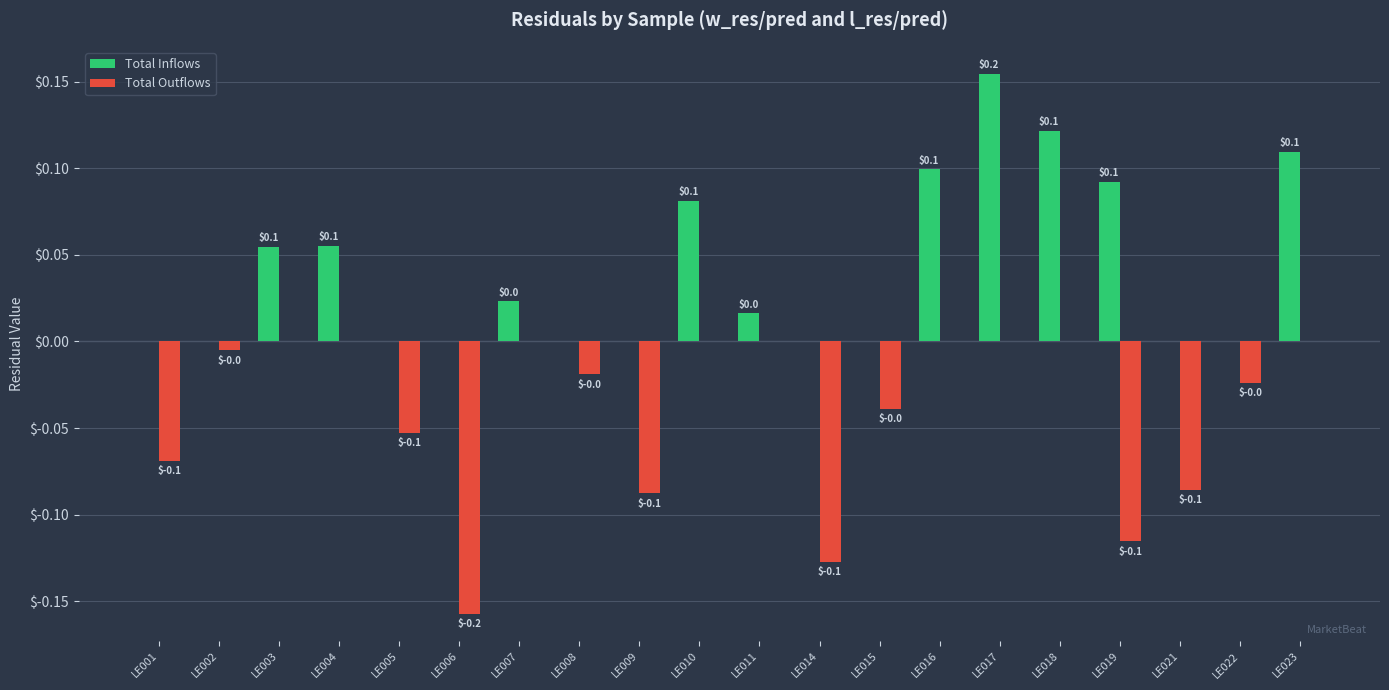

Which series changed the most between LE008 and LE017?

Total Inflows